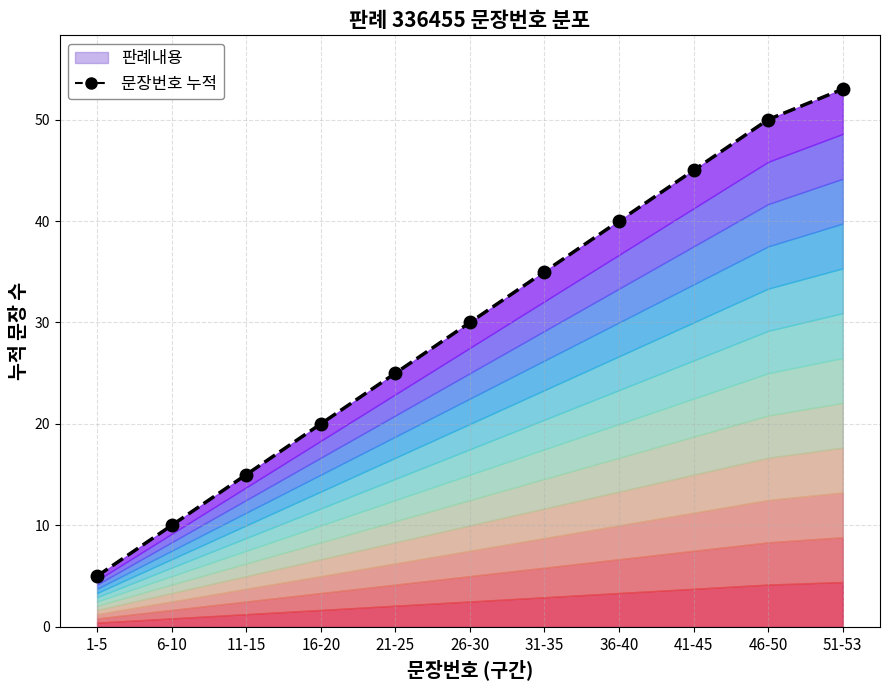

Where is the data nearest to the value 29?

26-30